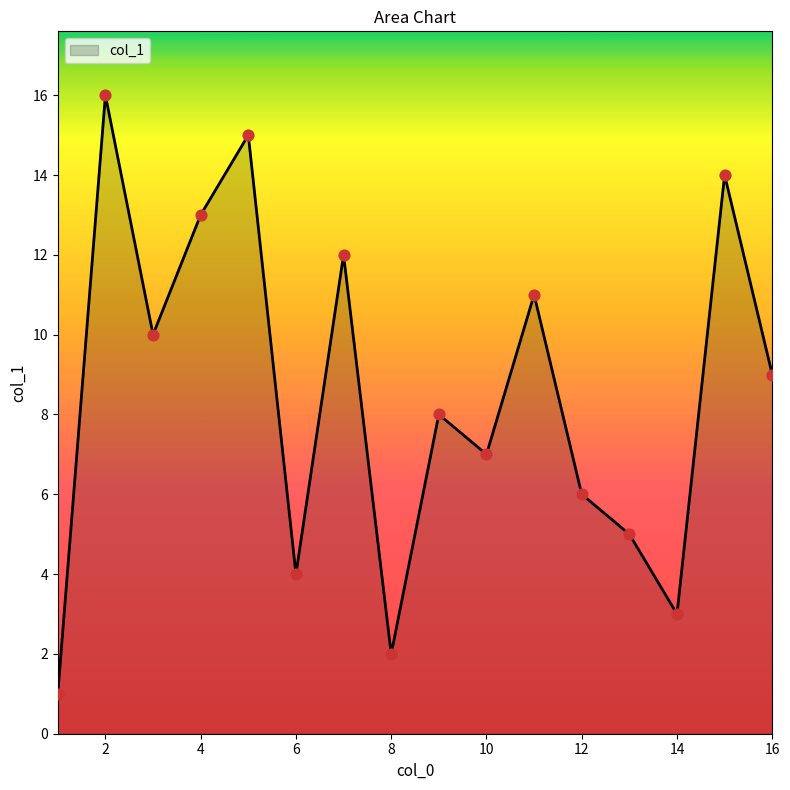

What is the difference between the maximum and minimum values?

15